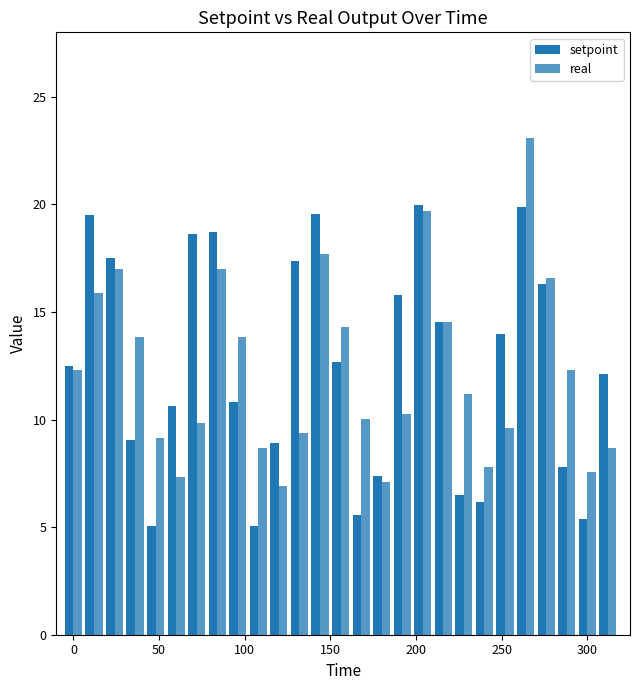

How many data points does each series have?

27